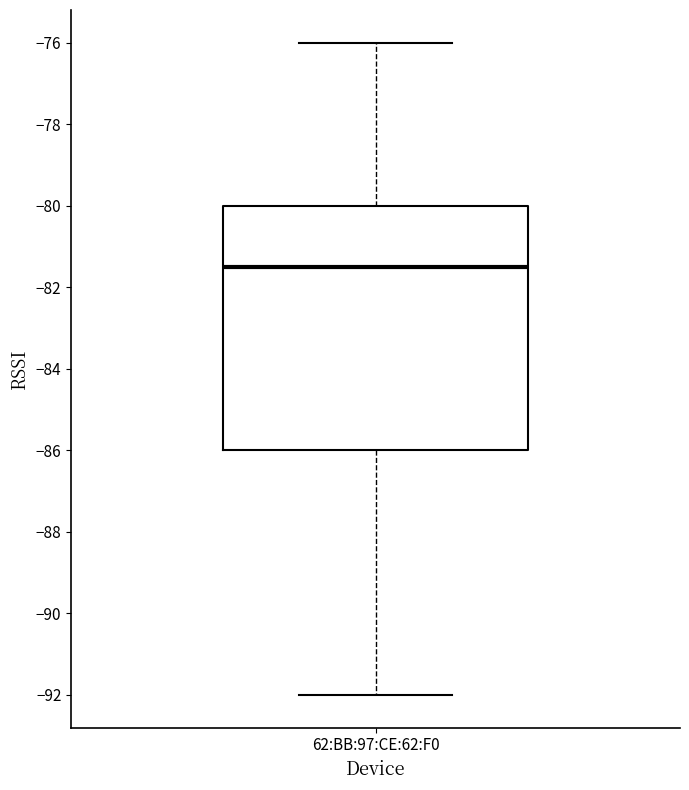

Transcribe this box plot: give where the median line is, the range the box spans, and where the two whiskers end, as read against the y-axis. The values are not printed on the chart, so give them approximately, as read against the axis.

median -81.4, box -86.0 to -80.0, whiskers -92.0 to -76.0